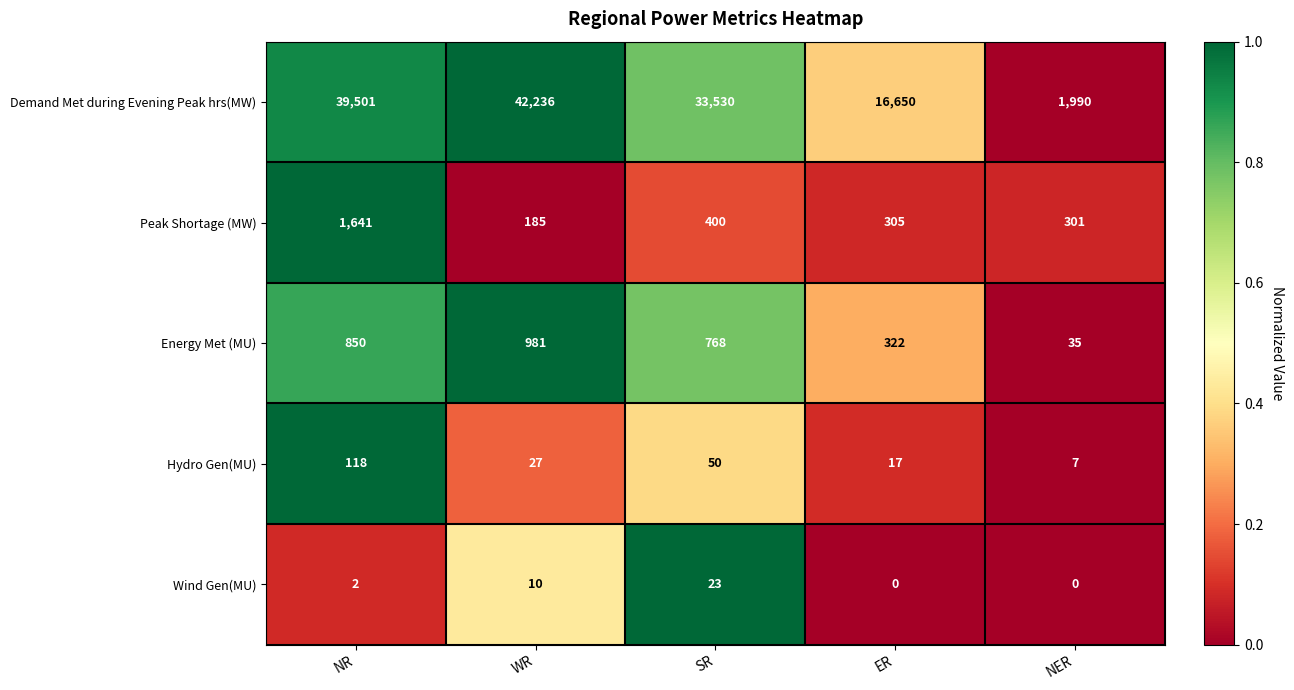

At which category is the sum across all series the highest?

WR